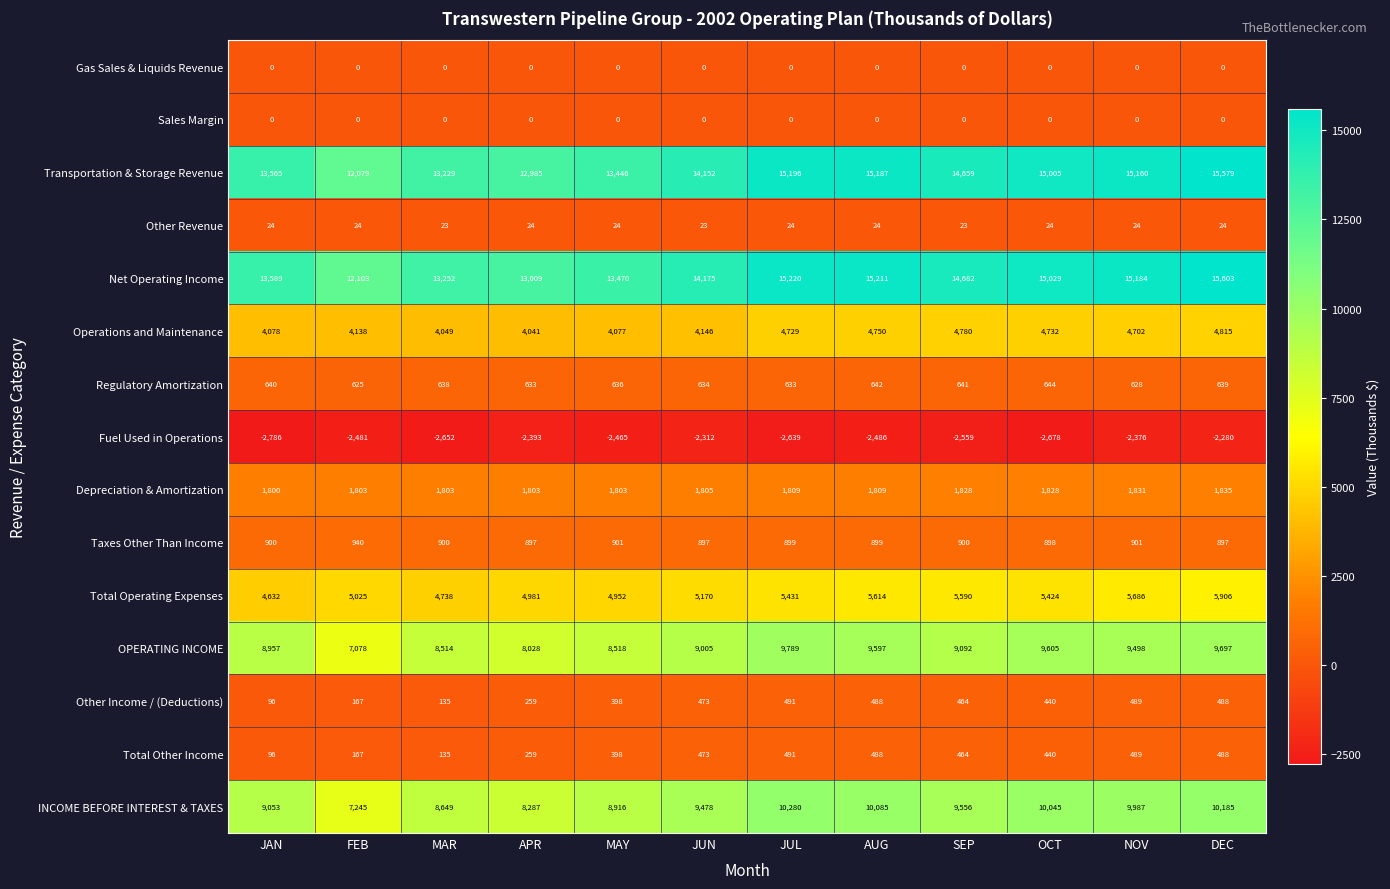

The value of Other Income / (Deductions) at MAR is 200. True or false?

False